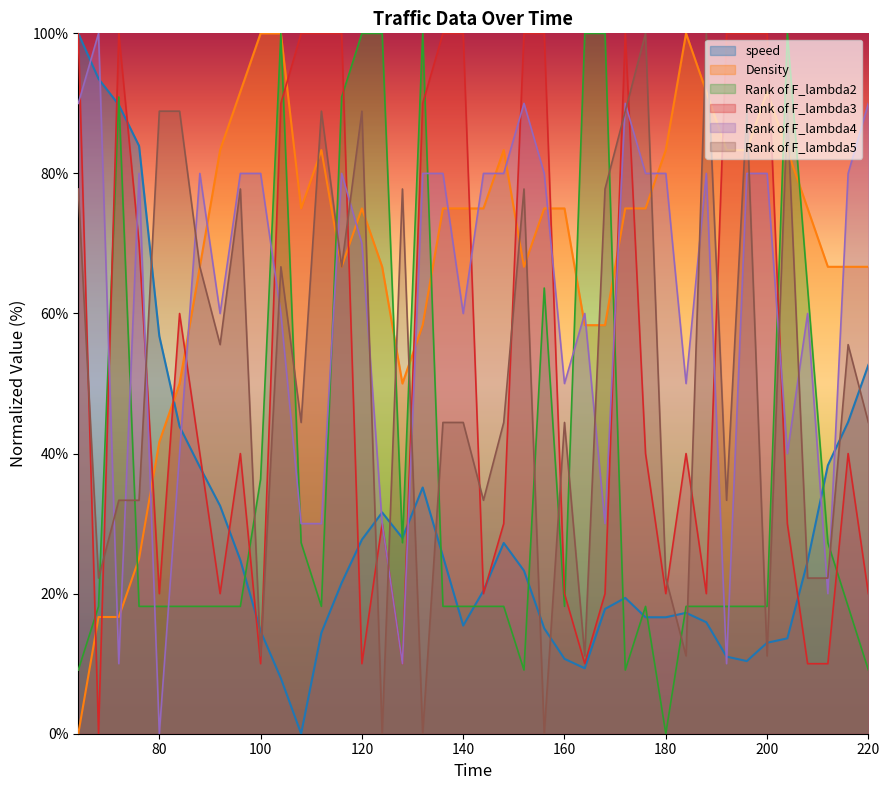

What is the approximate value of Density at 140?

75.0